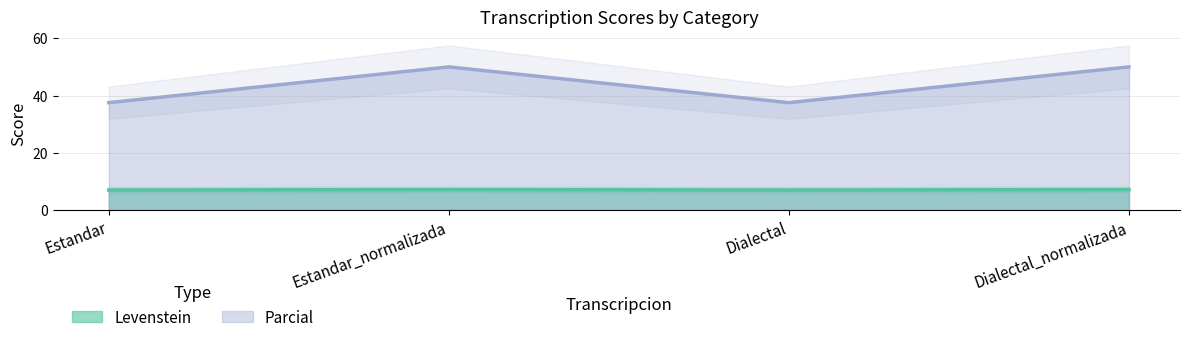

How many data points does each series have?

4